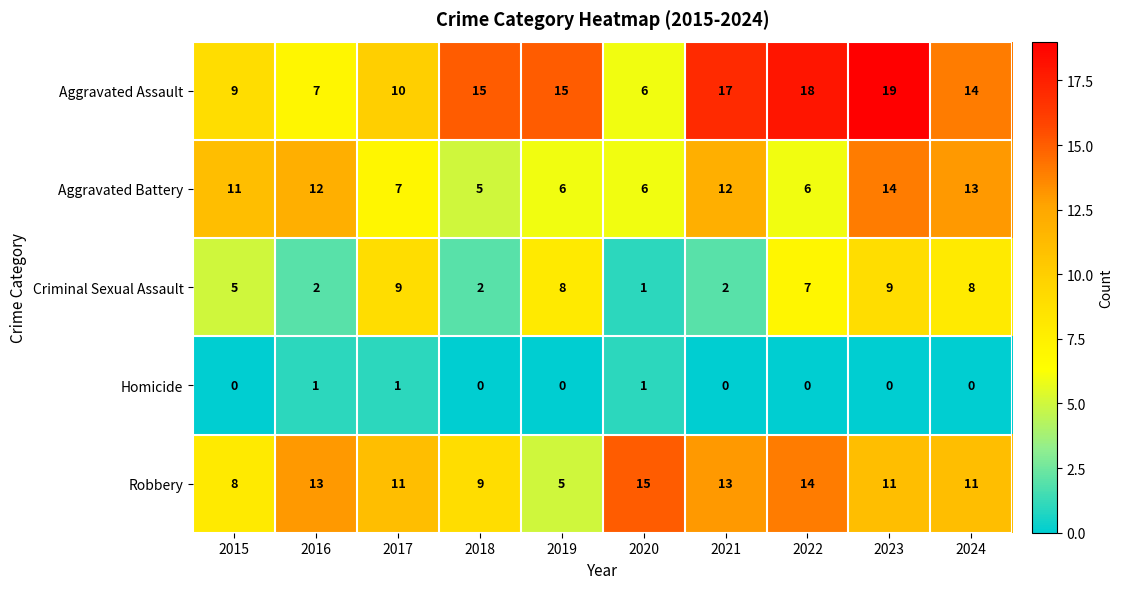

What is the difference between the Criminal Sexual Assault values at 2024 and 2020?

7